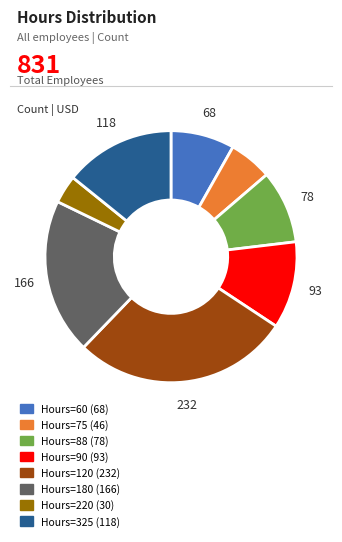

Between Hours=180 (166) and Hours=120 (232), which is larger?

Hours=120 (232)